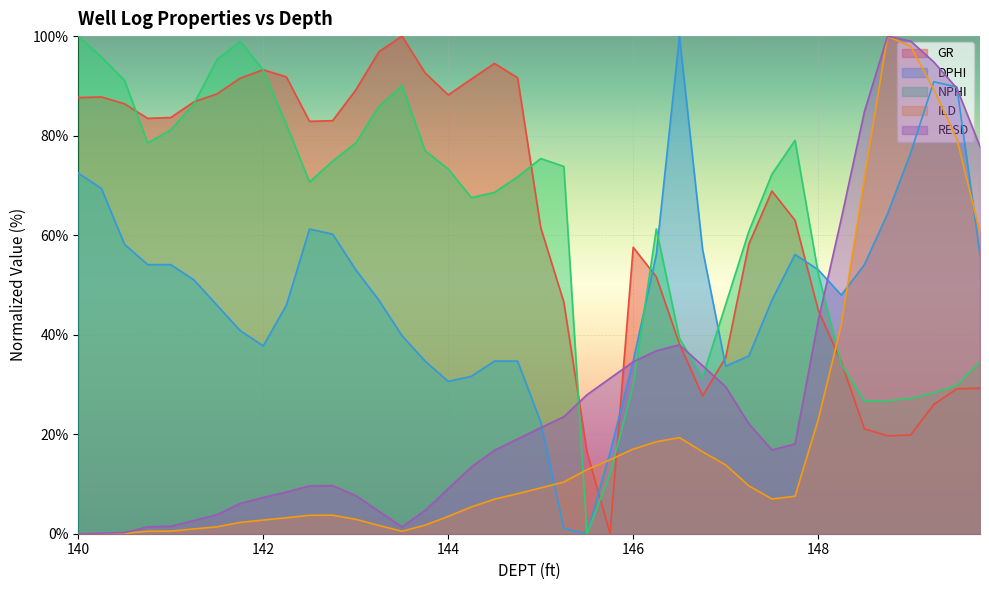

Read the NPHI value at 140.75.

78.5